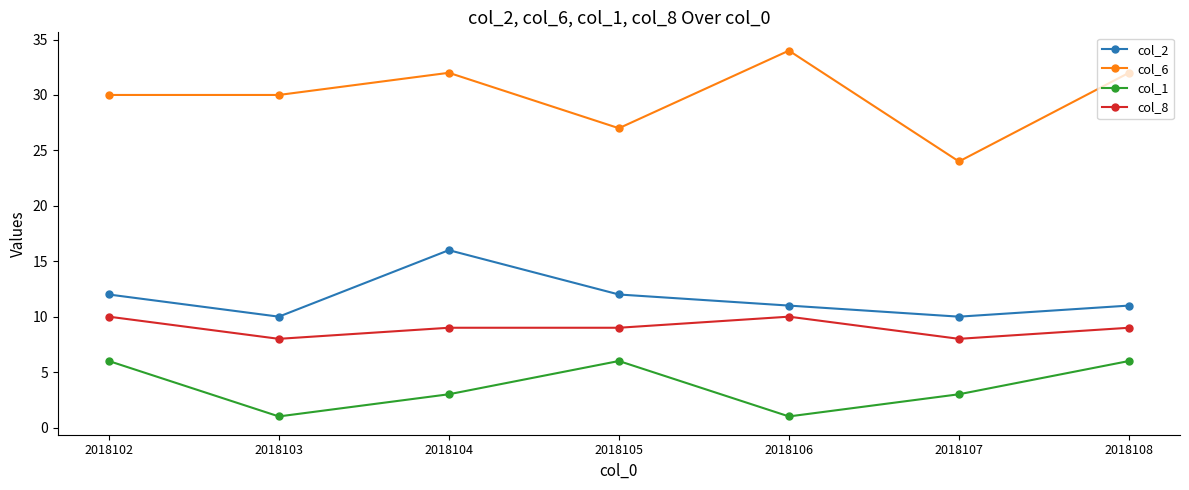

Read the col_8 value at 2018103.

8